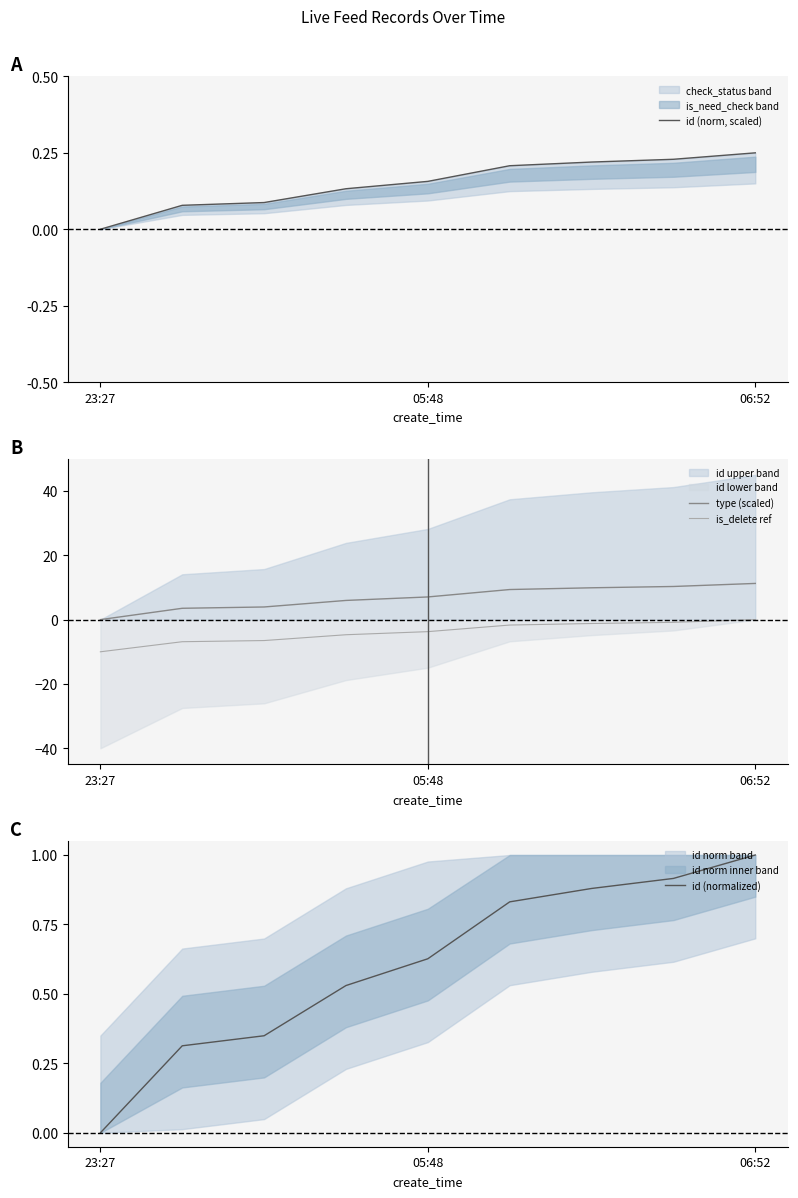

Which category has the highest value in the id (normalized) series?

06:52